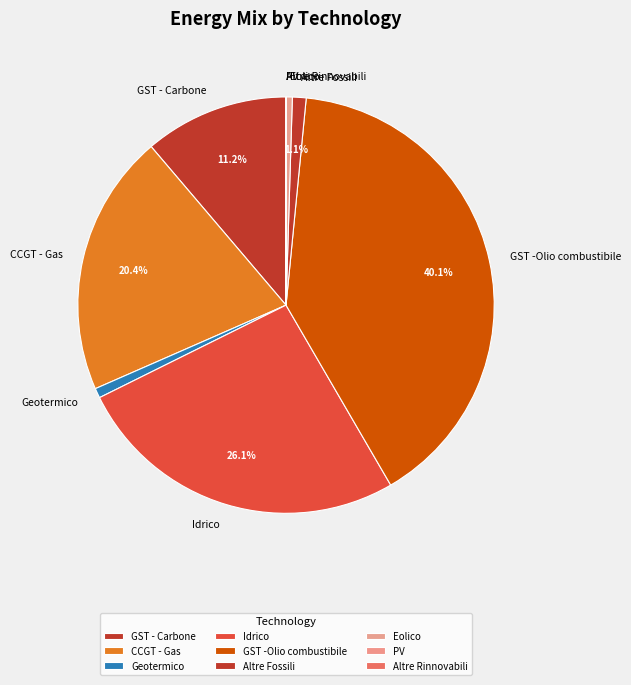

Do Geotermico and Eolico together represent more than half of the pie?

No